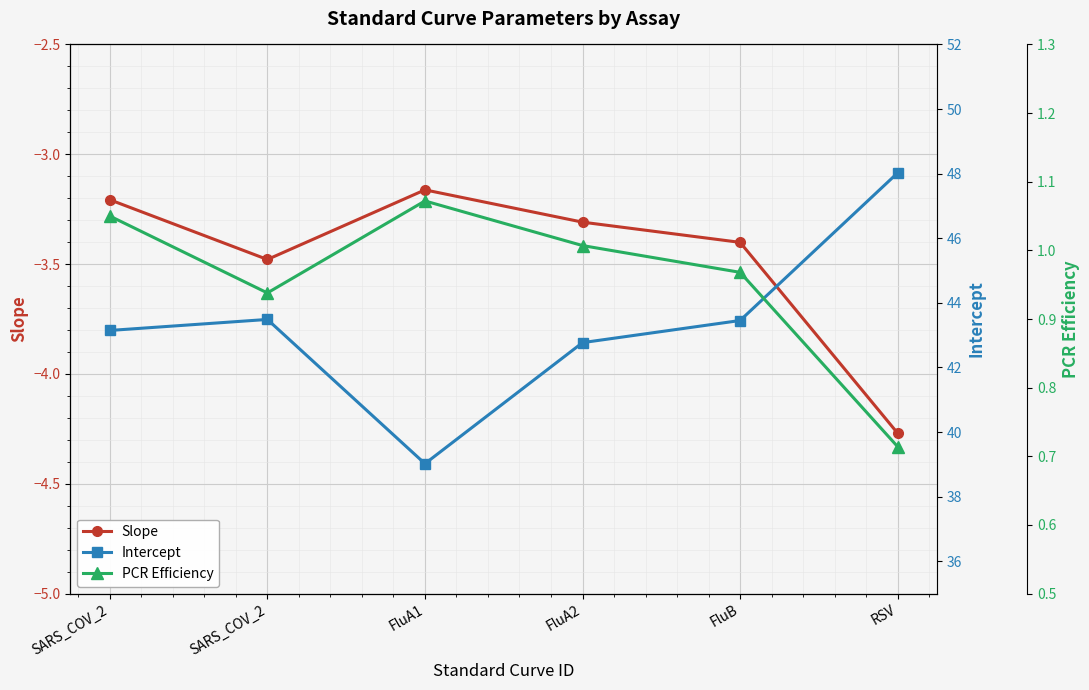

True or false: Intercept and Slope intersect in this chart.

False